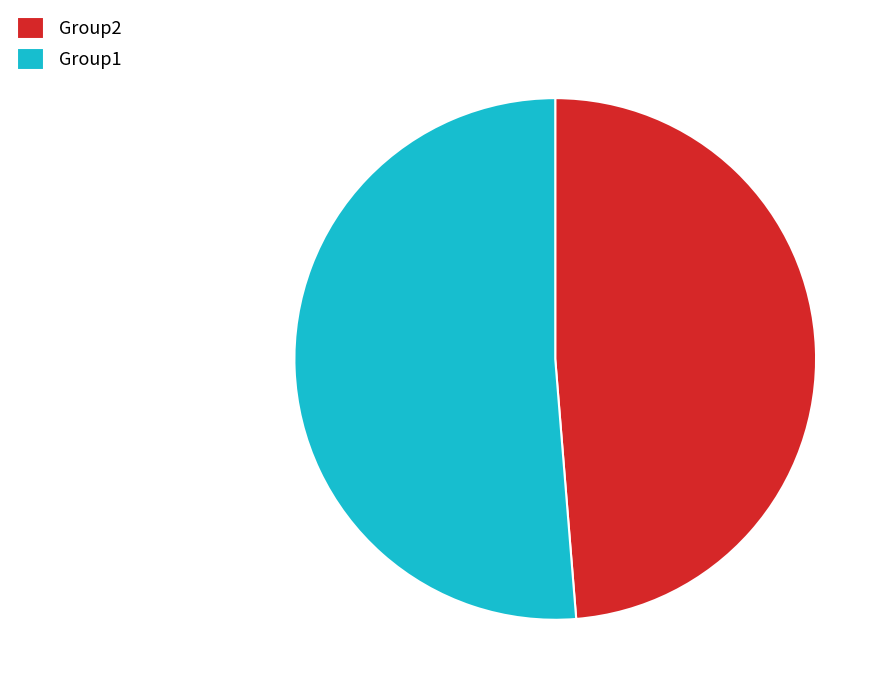

Do Group1 and Group2 together represent more than half of the pie?

Yes